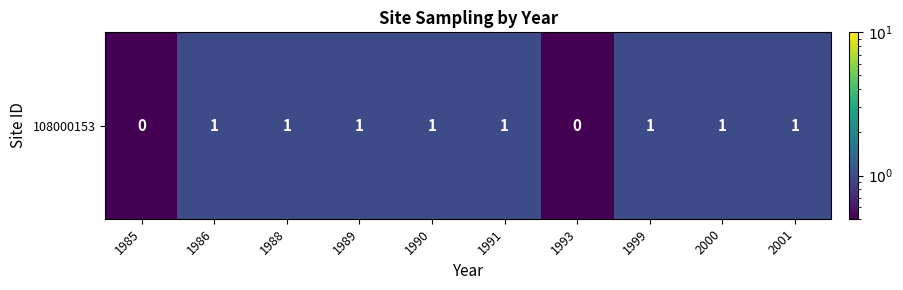

True or false: the data shows 1.0 at 2001.

True